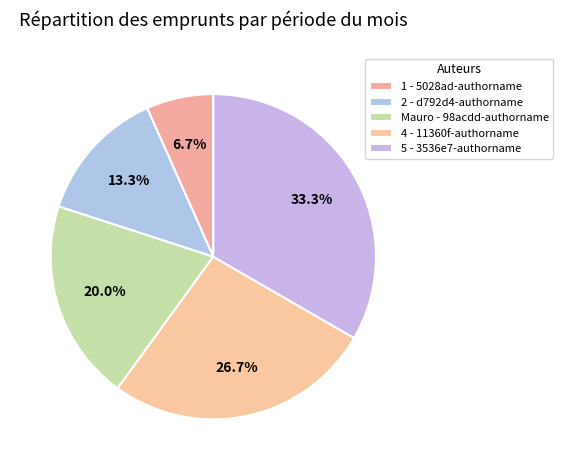

Count the number of slices in the pie.

5